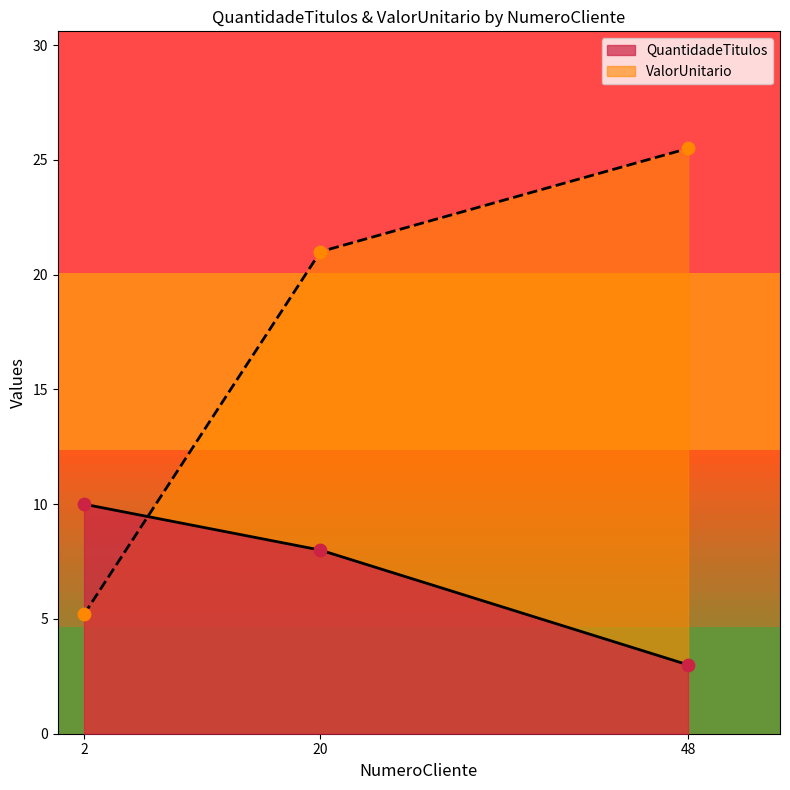

What is the total value across all series at 20?

29.0